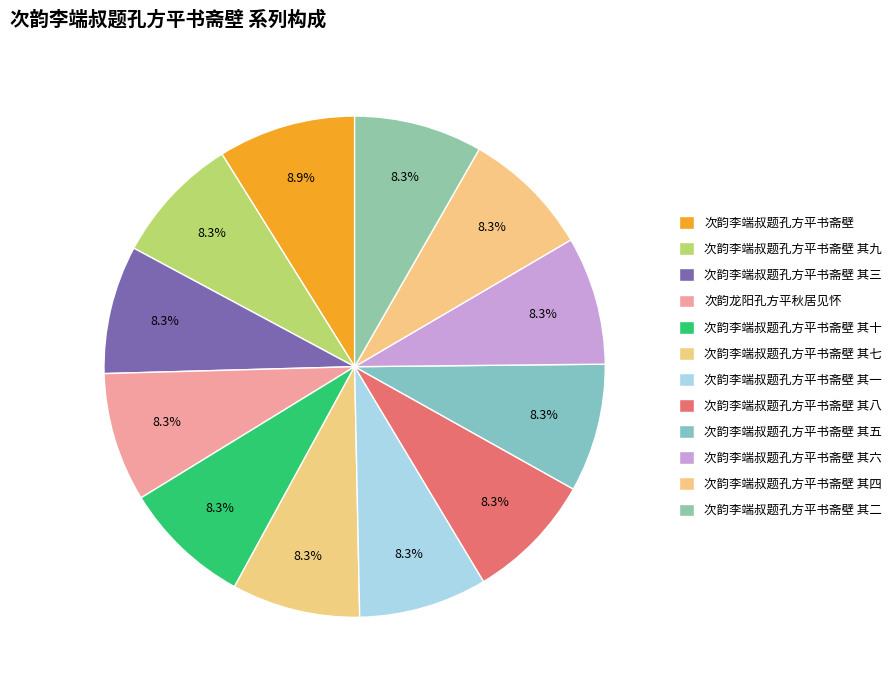

Is 次韵李端叔题孔方平书斋壁 其三 the majority of the pie?

No